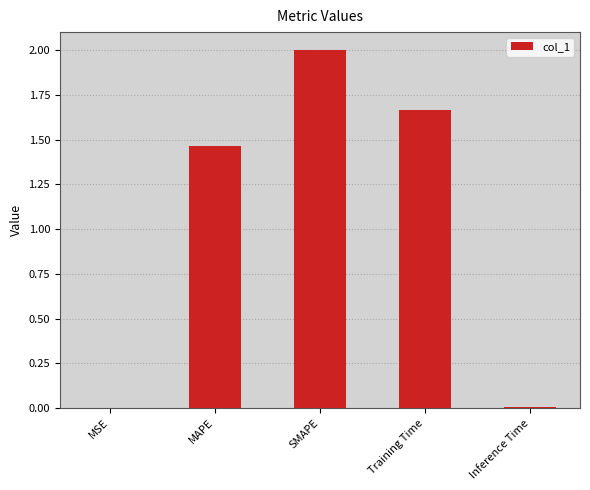

How many categories are shown in the chart?

5